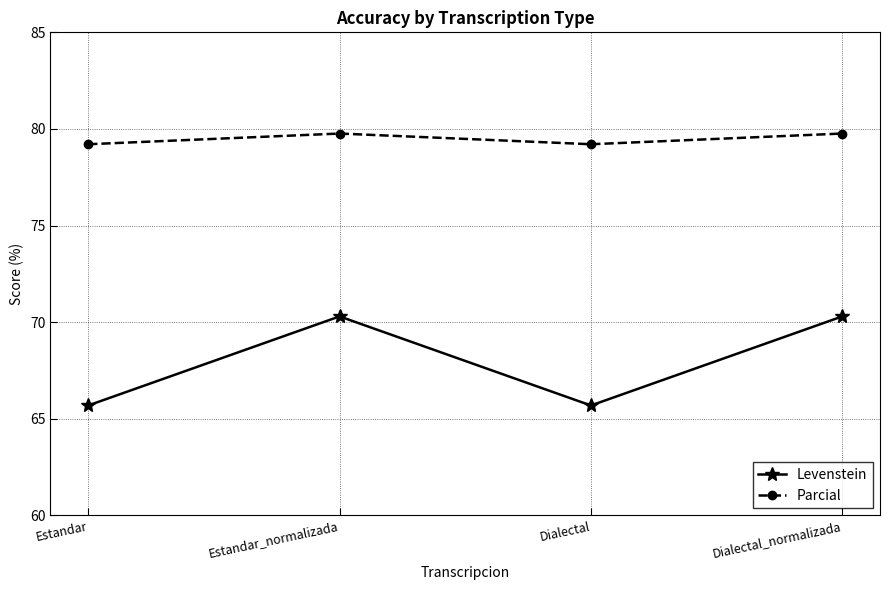

Is the value of Parcial at Estandar_normalizada greater than the value of Levenstein at Estandar?

Yes